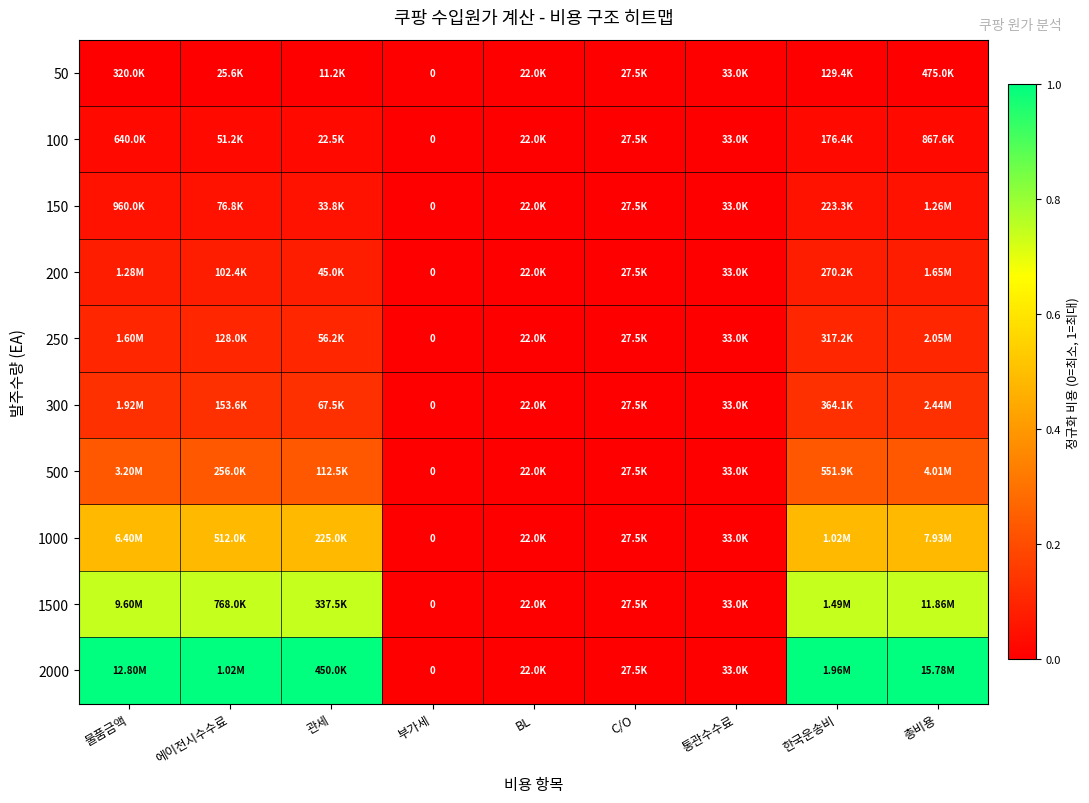

Is it true that 150 equals 0.0 at 물품금액?

False